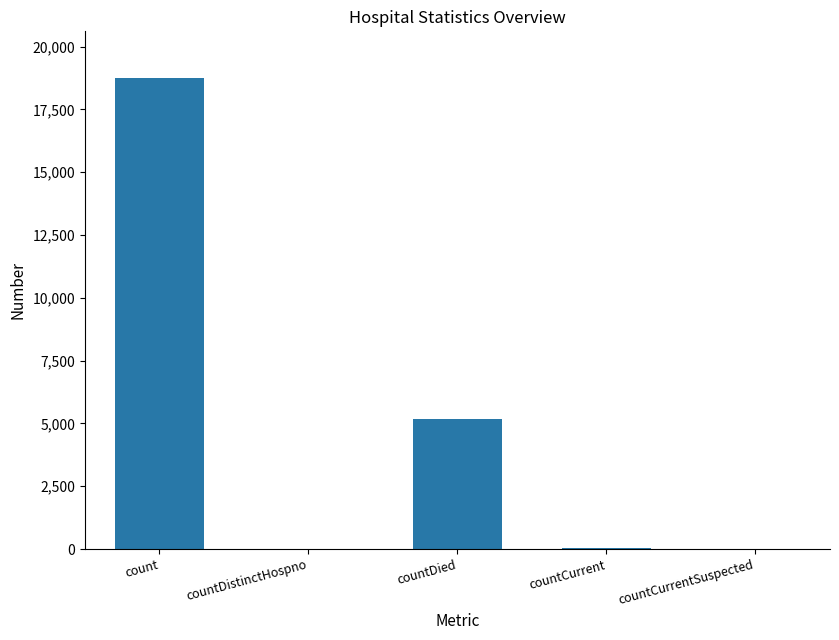

Which label corresponds to the largest value in the chart?

count